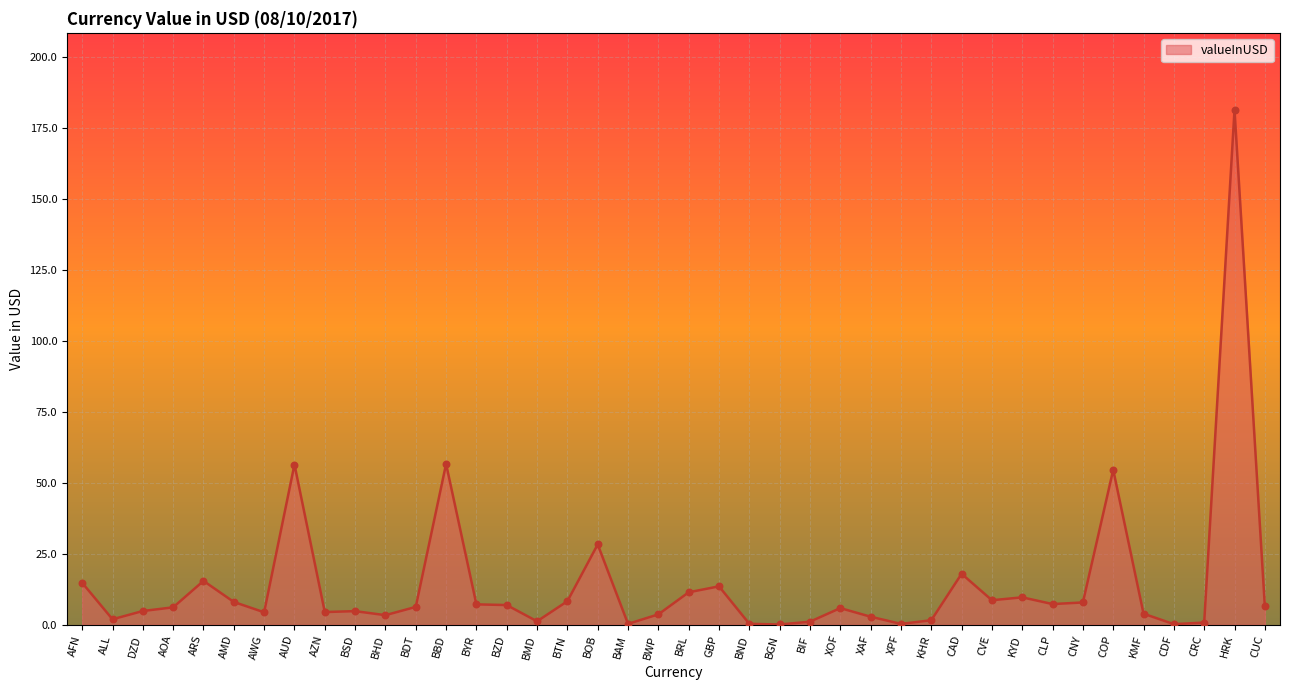

Approximately how many times larger is the value at XAF compared to BMD?

2.3